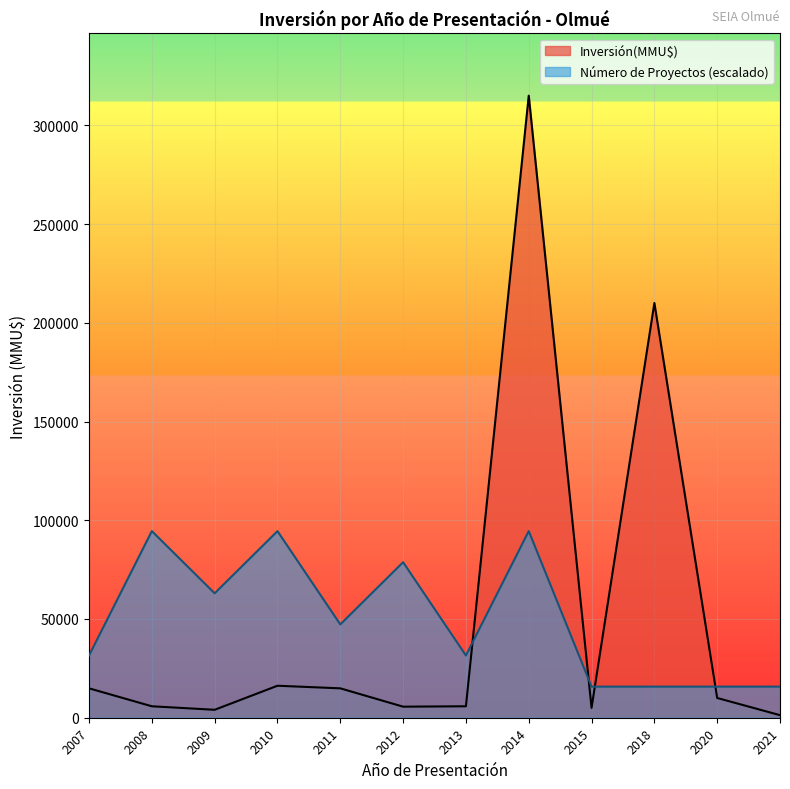

Rank the series at 2010 from highest to lowest value.

Número de Proyectos (escalado), Inversión(MMU$)